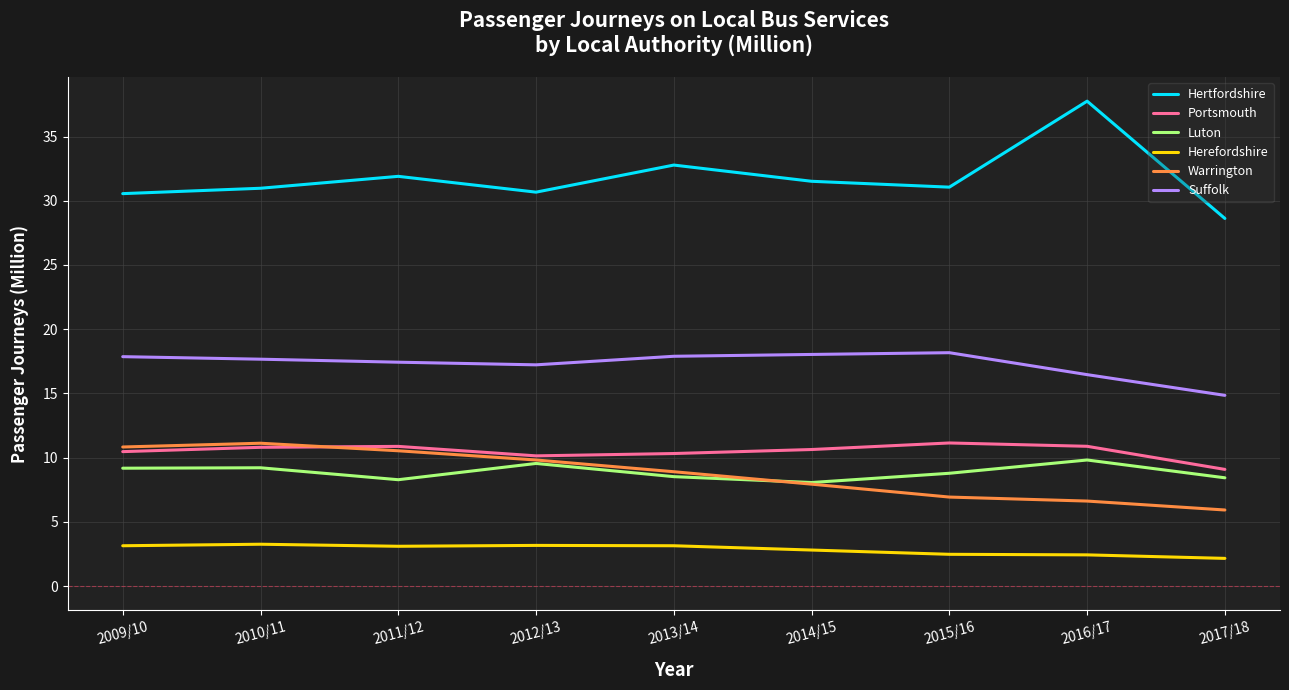

The Luton series shows 2.9 at 2011/12. True or false?

False